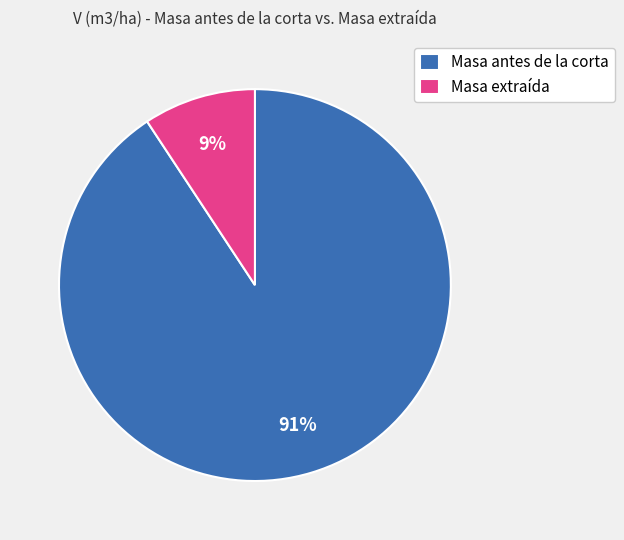

True or false: Masa antes de la corta accounts for 85% of the total.

False